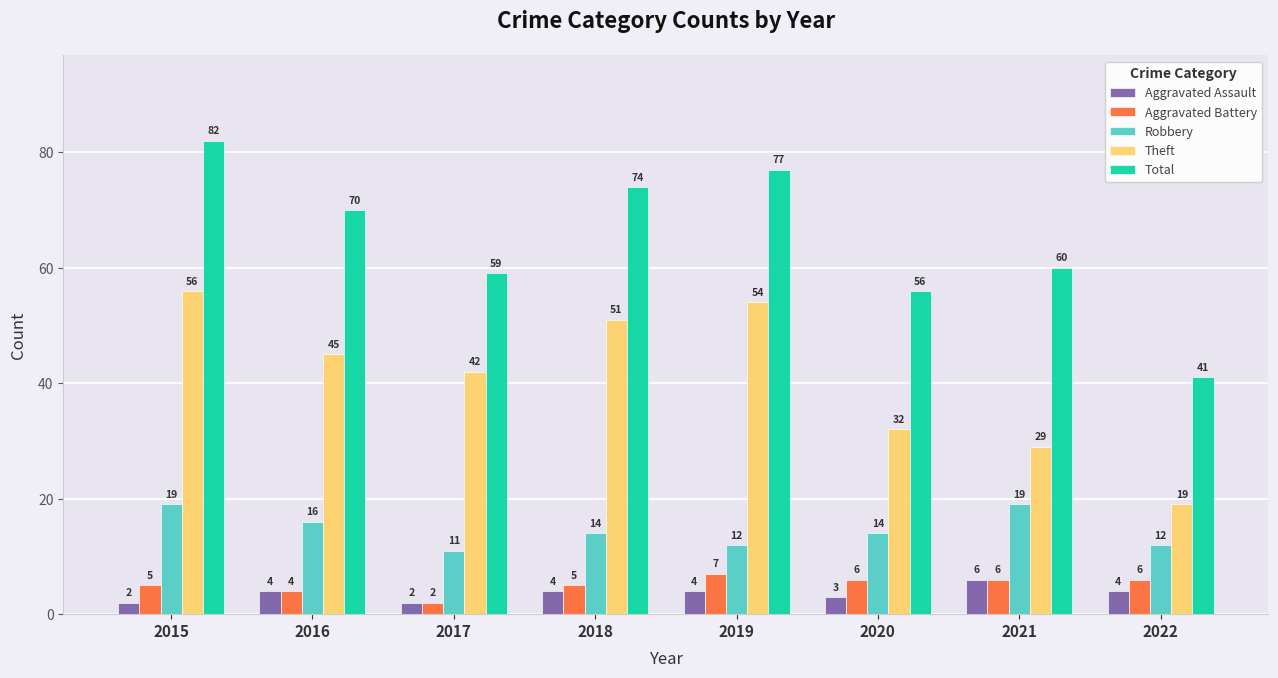

How many series are shown in this chart?

5